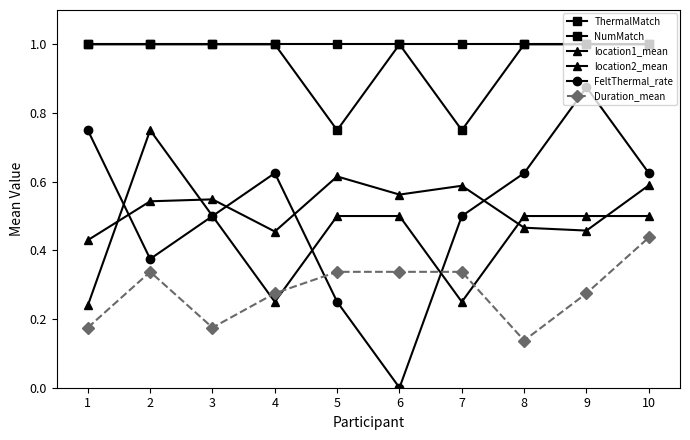

What is the sum of the Duration_mean values at 3 and 4?

0.5